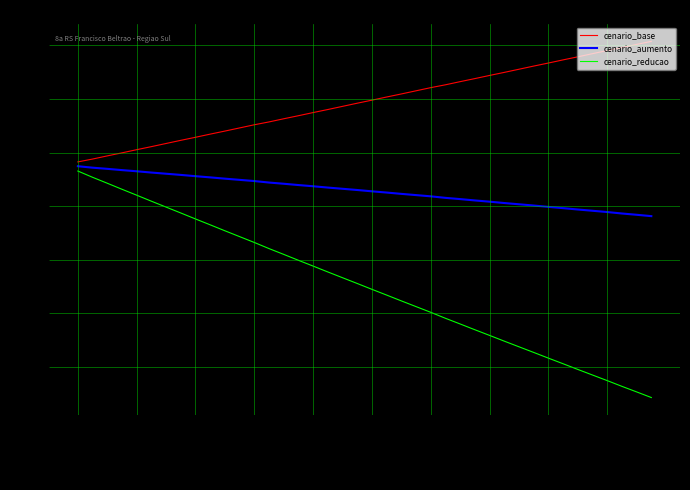

True or false: cenario_base and cenario_reducao intersect in this chart.

False